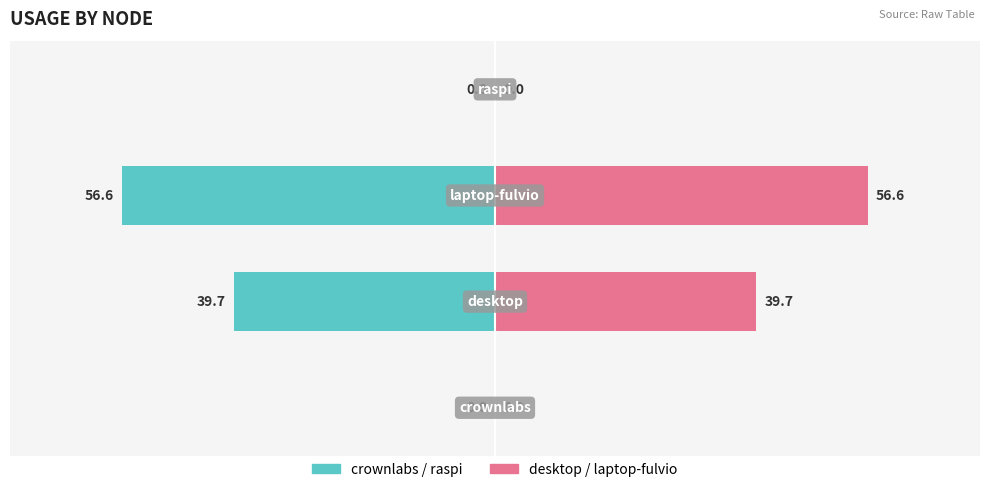

How many bars are there in total?

8